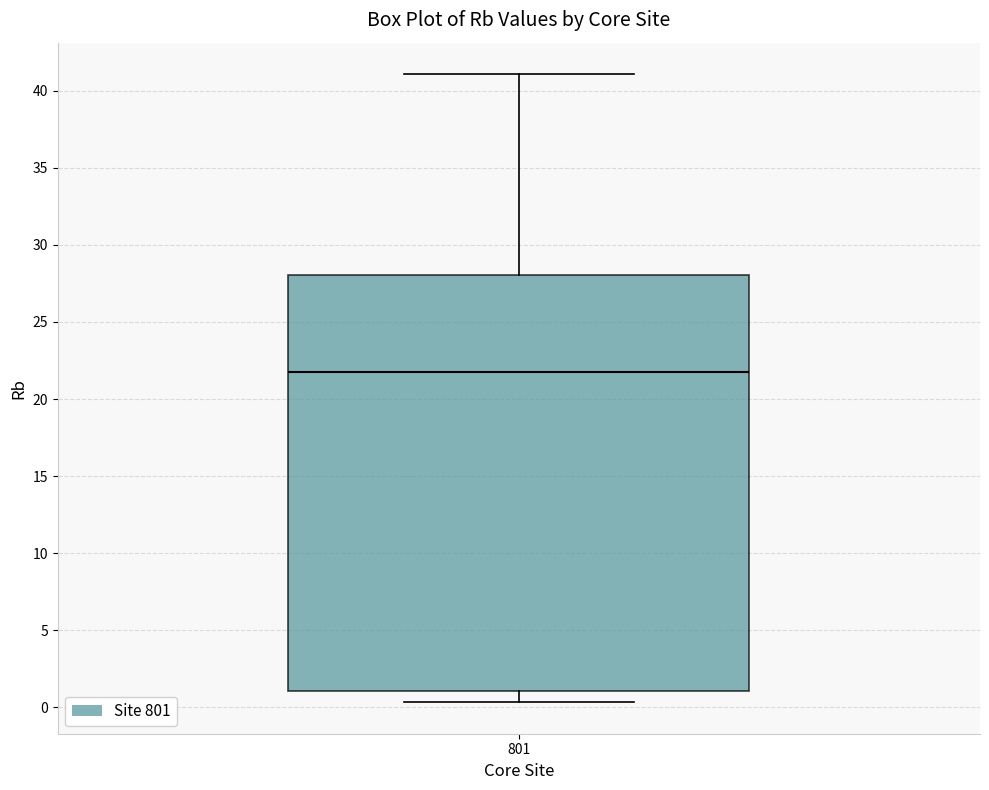

Read this box plot against the y-axis: the position of the median line, the range covered by the box, and the ends of both whiskers. The values are not printed on the chart, so give them approximately, as read against the axis.

median 21.5, box 1.0 to 28.0, whiskers 0.5 to 41.0